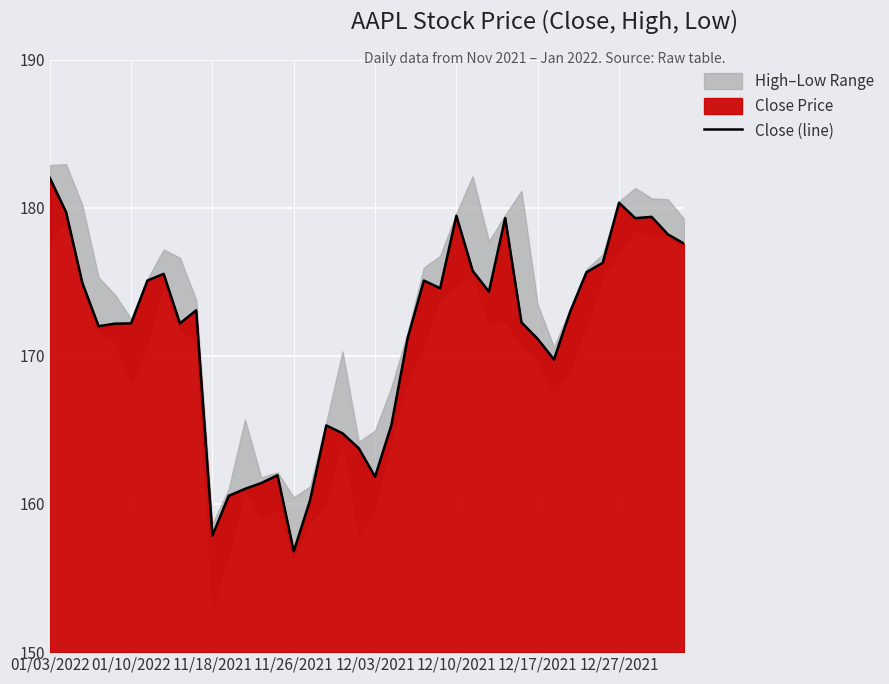

What is the maximum value shown in the chart?

182.0